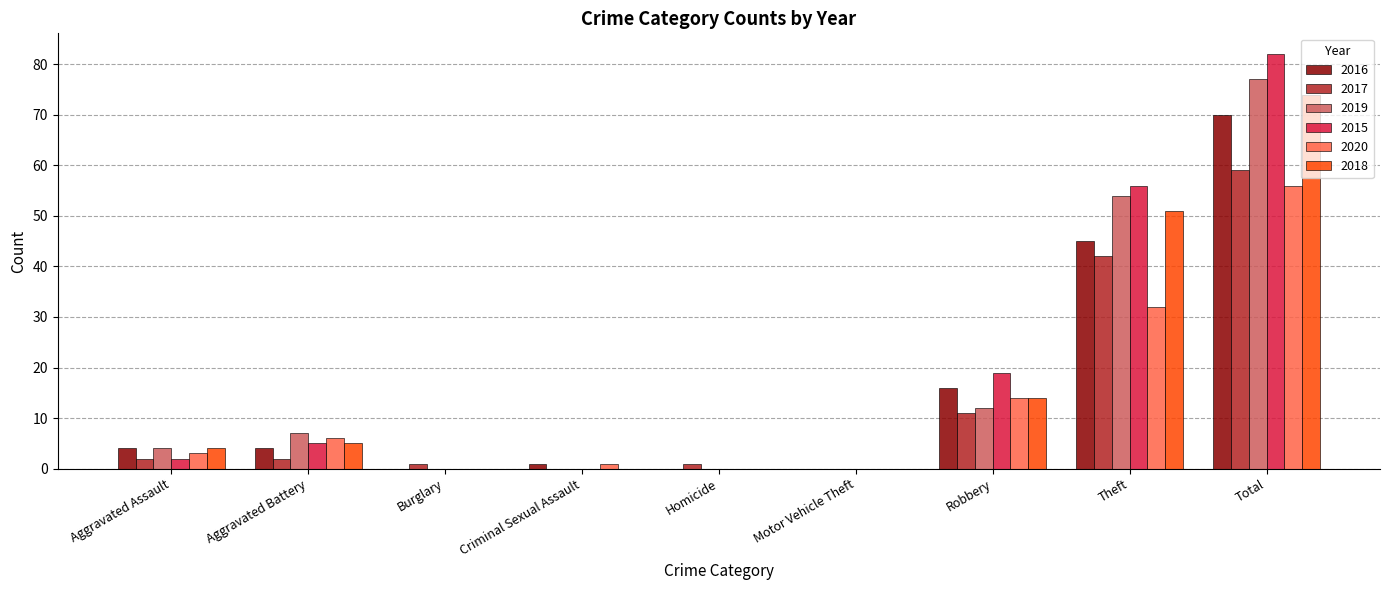

What are all the series names shown in the legend?

2016, 2017, 2019, 2015, 2020, 2018